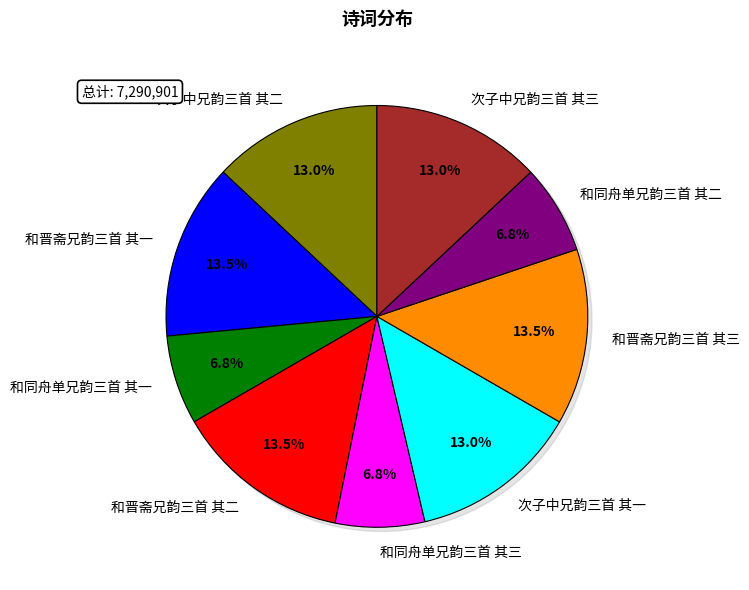

Combined, do 和晋斋兄韵三首 其二 and 和同舟单兄韵三首 其一 account for over 50%?

No